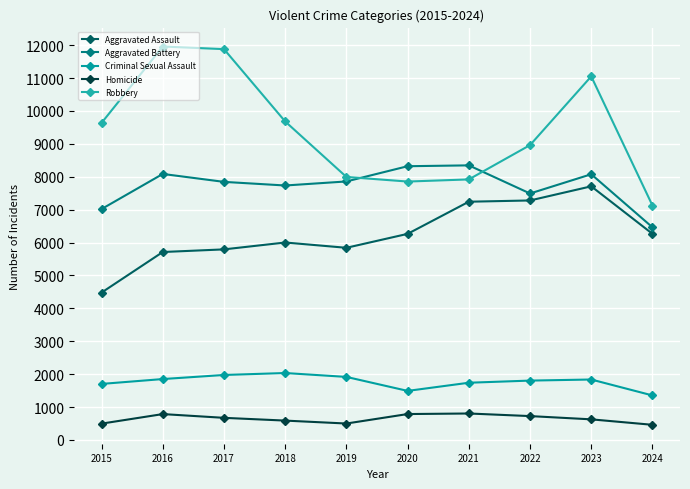

Reading left to right, extract all data points from this chart.

Aggravated Assault: 2015=4480	2016=5713	2017=5793	2018=6002	2019=5841	2020=6265	2021=7242	2022=7280	2023=7710	2024=6266
Aggravated Battery: 2015=7019	2016=8086	2017=7845	2018=7735	2019=7858	2020=8321	2021=8347	2022=7492	2023=8077	2024=6464
Criminal Sexual Assault: 2015=1703	2016=1851	2017=1975	2018=2034	2019=1916	2020=1491	2021=1739	2022=1804	2023=1837	2024=1353
Homicide: 2015=496	2016=786	2017=672	2018=588	2019=499	2020=787	2021=804	2022=725	2023=626	2024=460
Robbery: 2015=9638	2016=11960	2017=11880	2018=9681	2019=7995	2020=7855	2021=7920	2022=8963	2023=11052	2024=7125